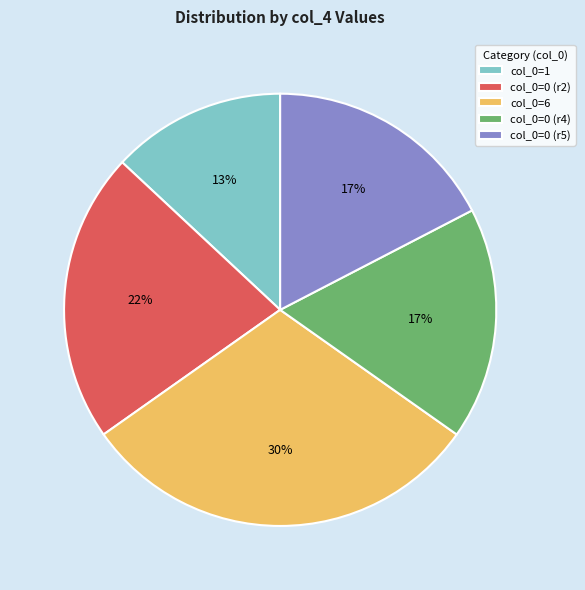

The col_0=6 slice represents 30% of the pie. True or false?

True